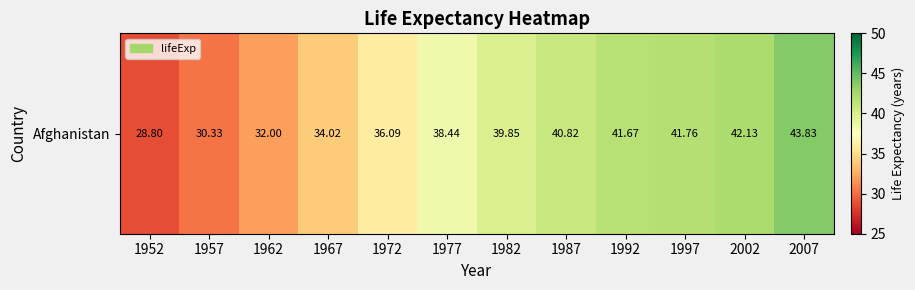

What is the greatest value displayed?

43.8